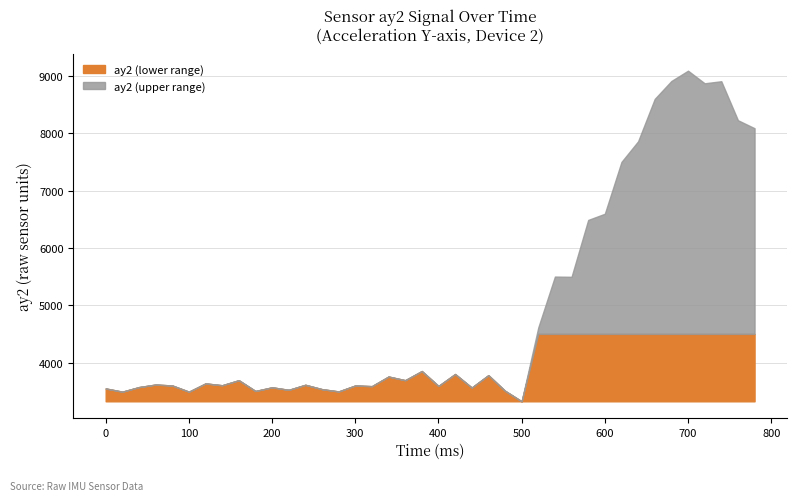

What is the sum of all values?

198300